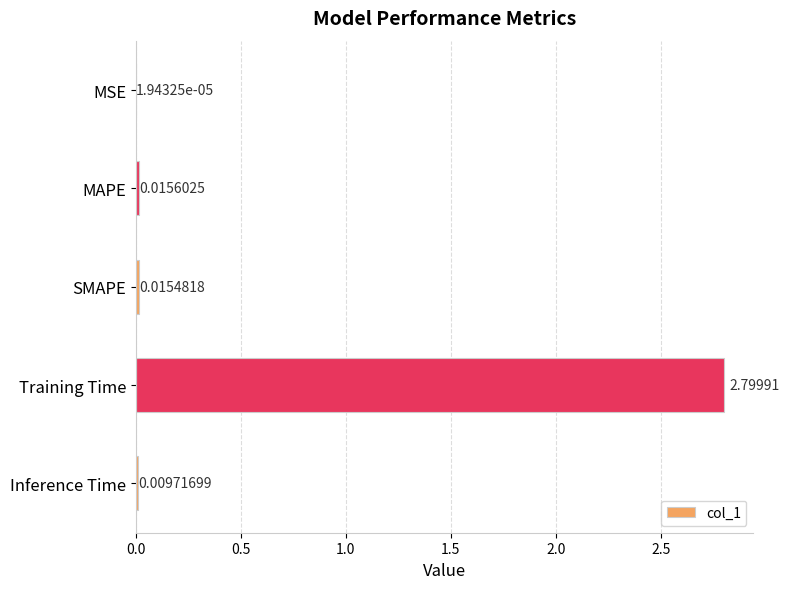

How many series are shown in this chart?

1